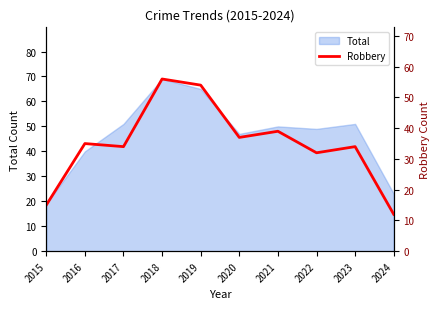

Rank the categories by value from lowest to highest.

2024, 2015, 2022, 2017, 2023, 2016, 2020, 2021, 2019, 2018